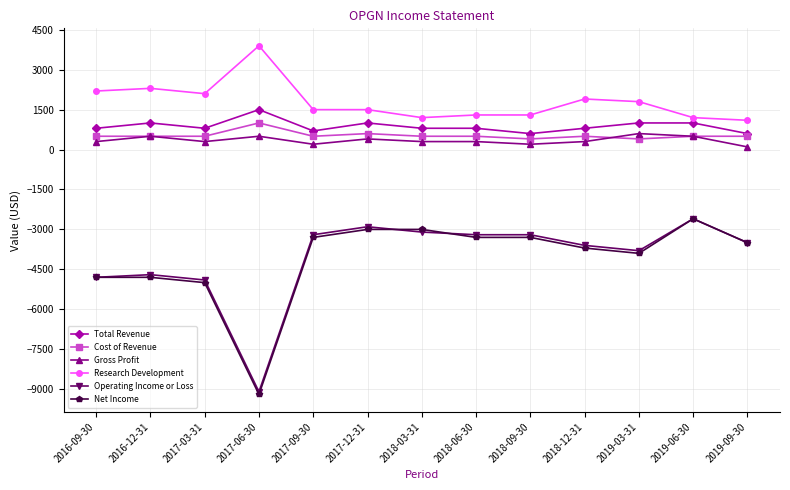

Where is Operating Income or Loss nearest to the value -5850?

2017-03-31